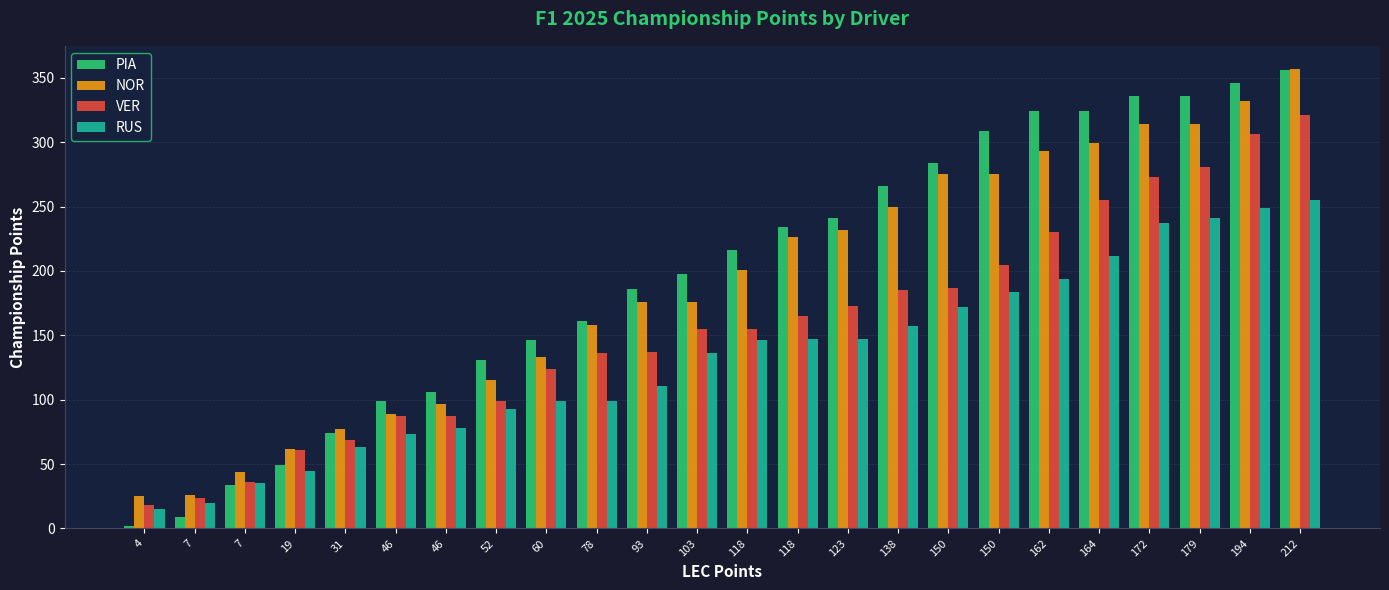

At which label does VER first exceed 155?

118